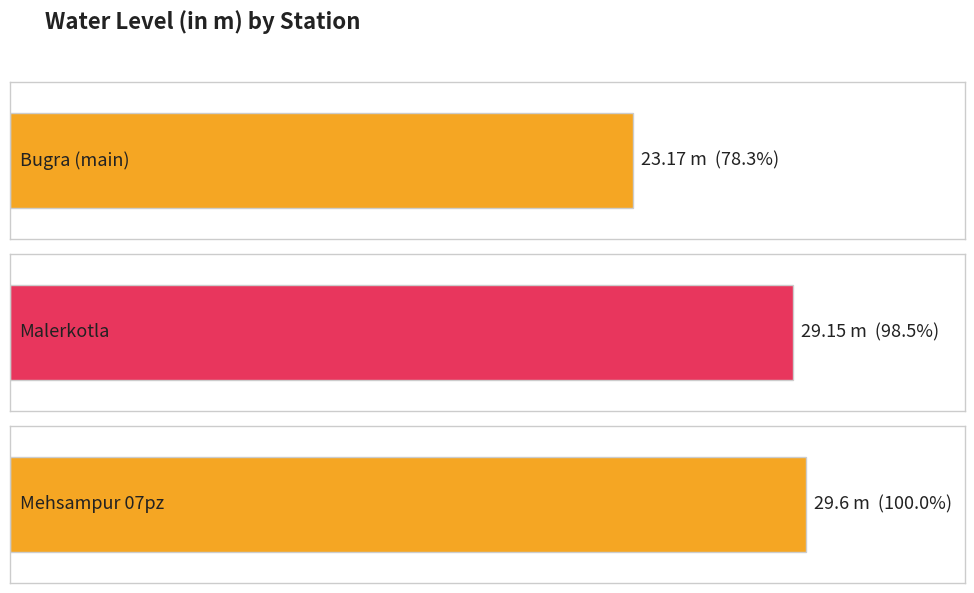

True or false: the data shows 48.1 at Mehsampur 07pz.

False